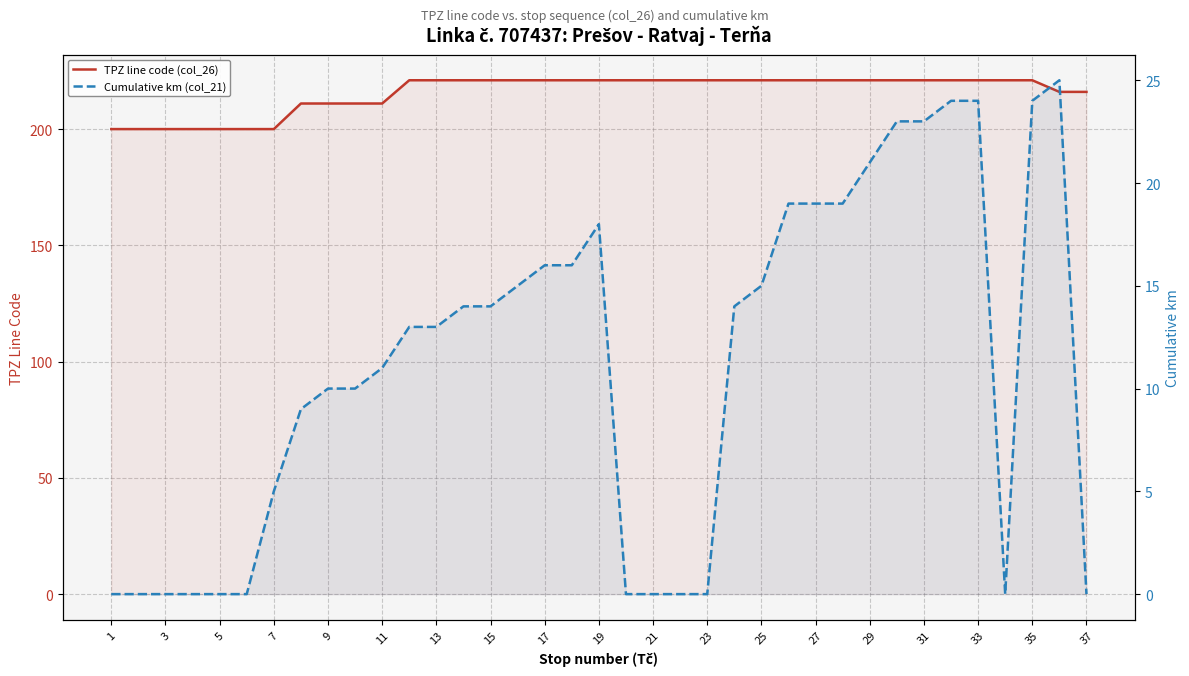

True or false: TPZ line code (col_26) and Cumulative km (col_21) cross at least once.

False